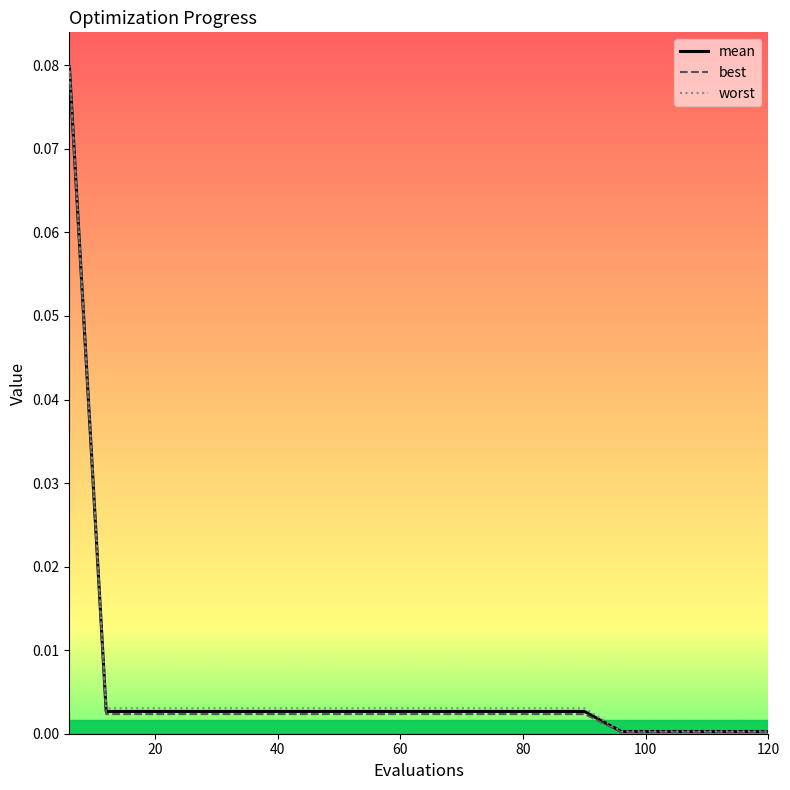

True or false: mean and best cross at least once.

False